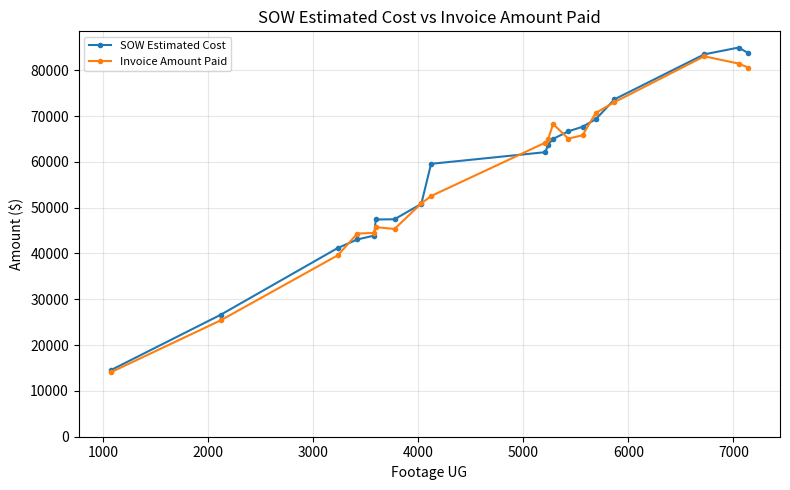

True or false: Invoice Amount Paid and SOW Estimated Cost cross at least once.

True